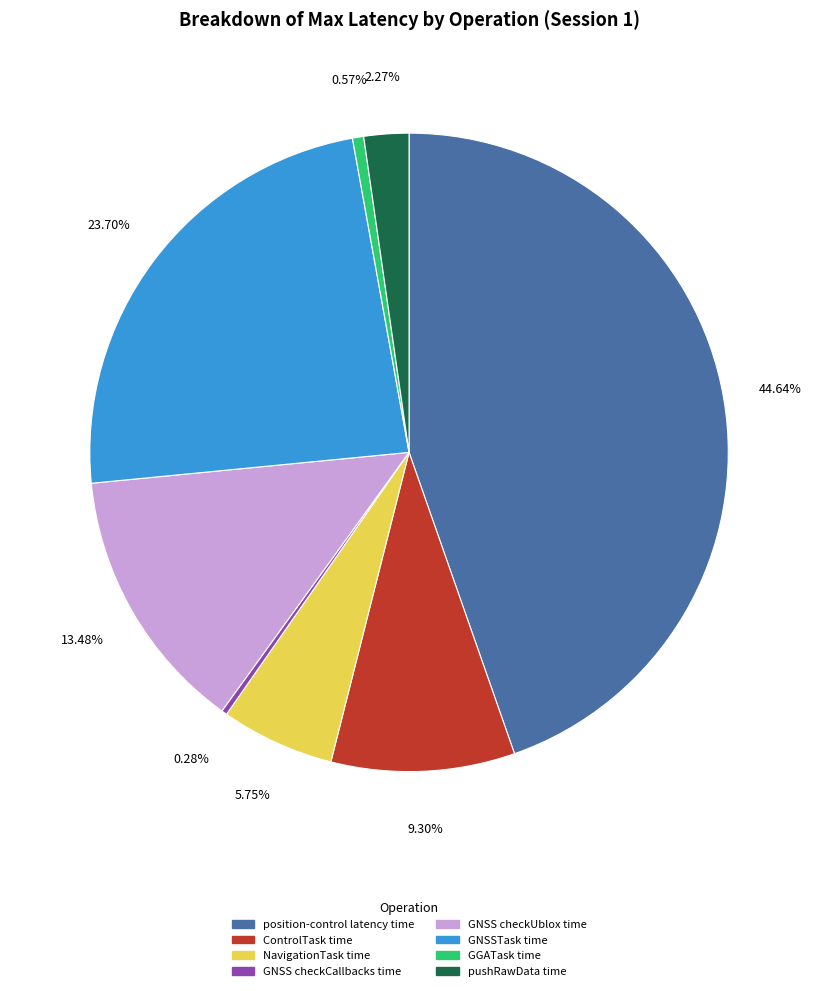

Is there a majority slice in this chart?

No